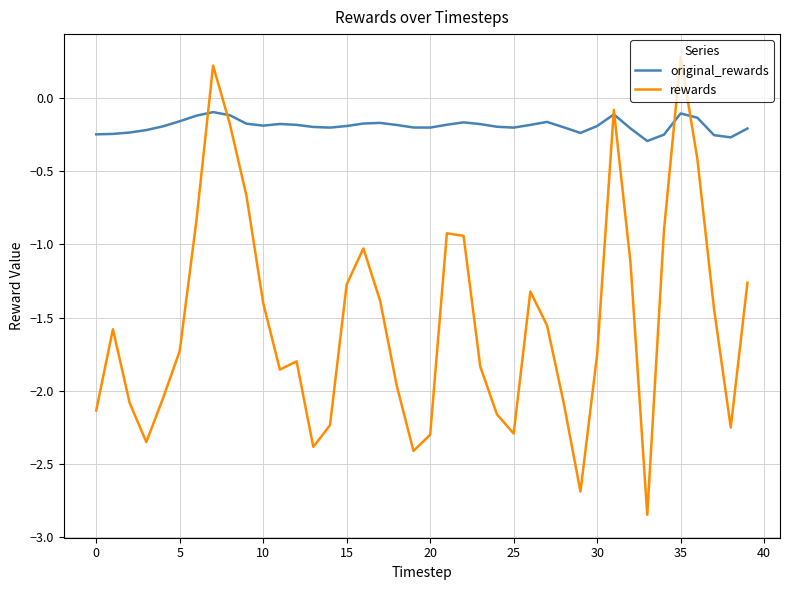

Which series ends up on top after the final intersection of rewards and original_rewards?

original_rewards